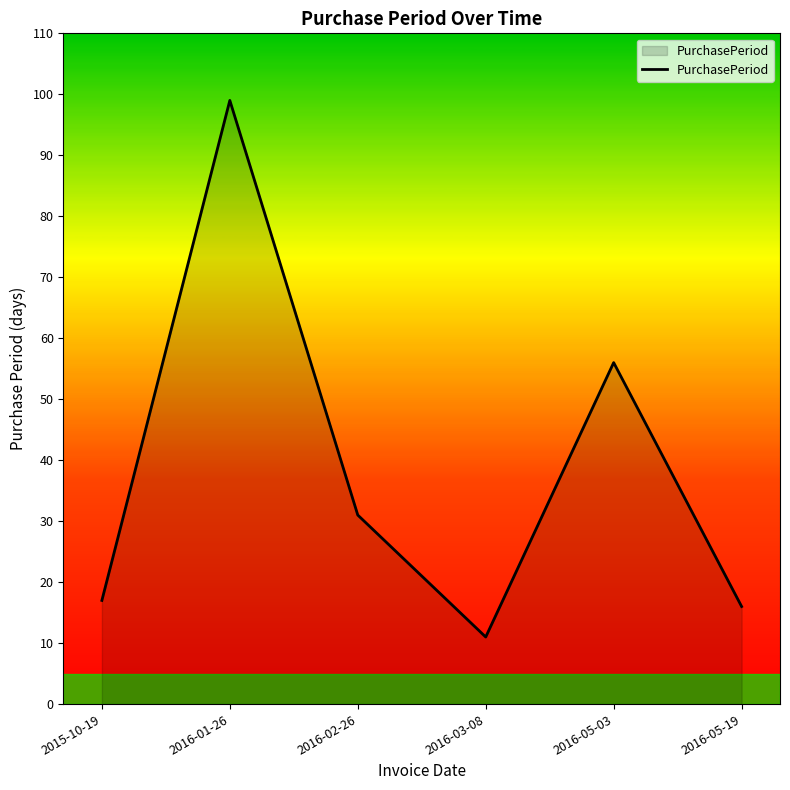

How many lines are shown in the chart?

1